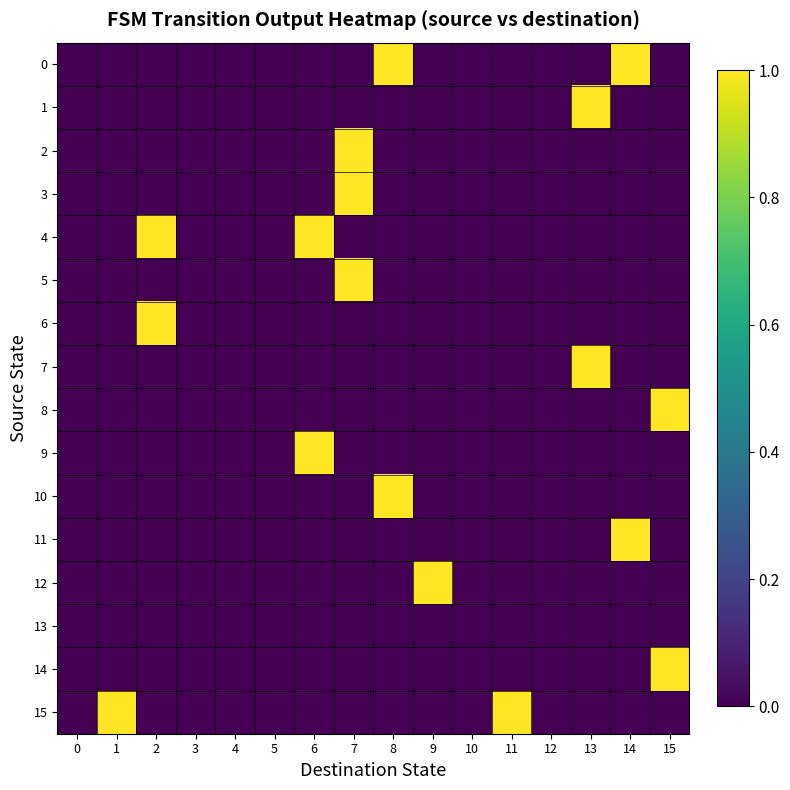

At 0, list the series in order from smallest to largest.

row_0, row_1, row_2, row_4, row_5, row_6, row_7, row_8, row_9, row_10, row_11, row_12, row_13, row_14, row_15, row_3